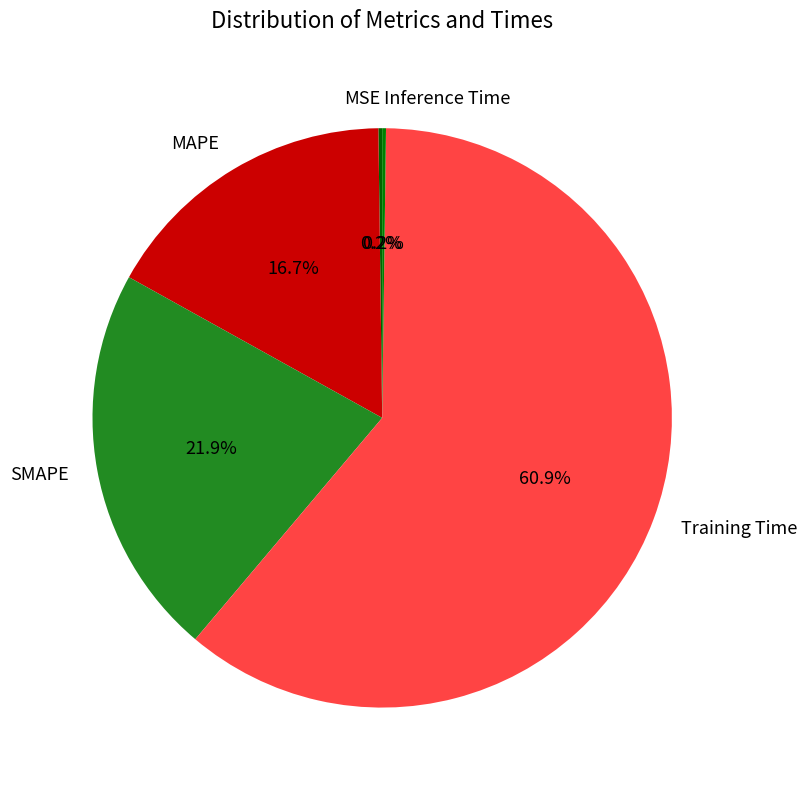

Between SMAPE and MAPE, which is larger?

SMAPE